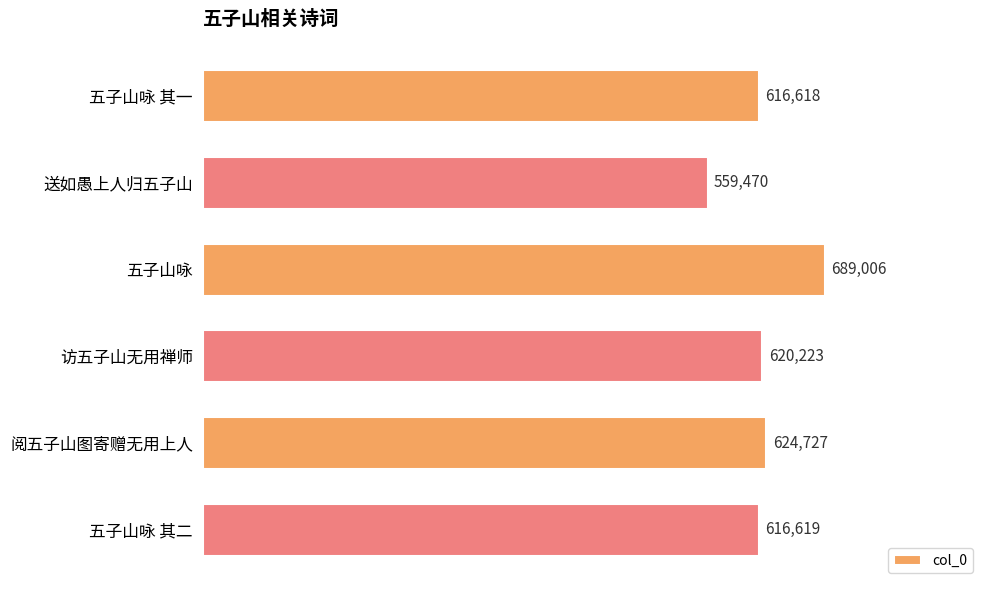

What is the sum of all values?

3726663